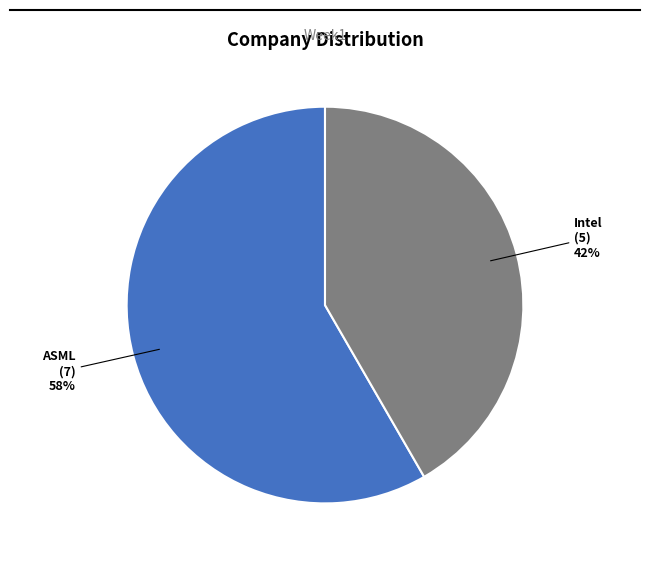

What percentage is the ASML slice, to the nearest percent?

58%